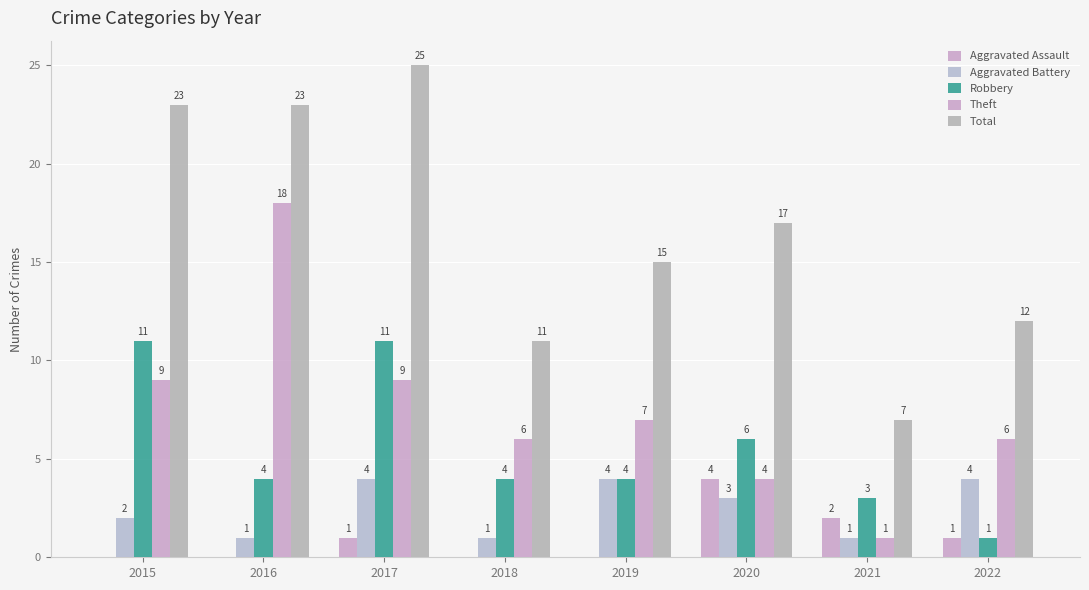

Is it true that Aggravated Battery equals 2 at 2021?

False